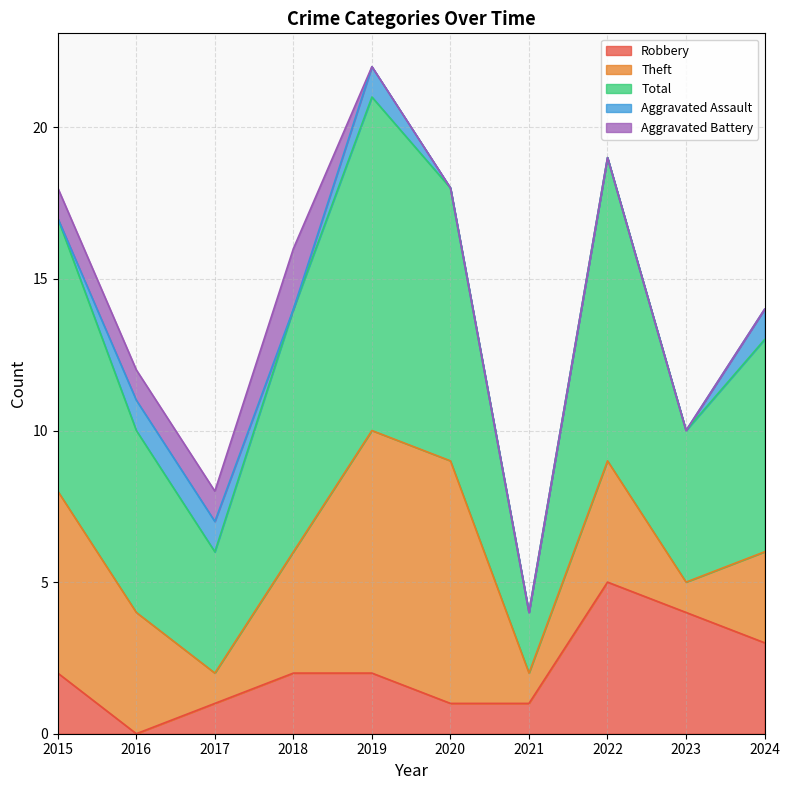

List the series in order of their peak value, lowest first.

Aggravated Assault, Aggravated Battery, Robbery, Theft, Total